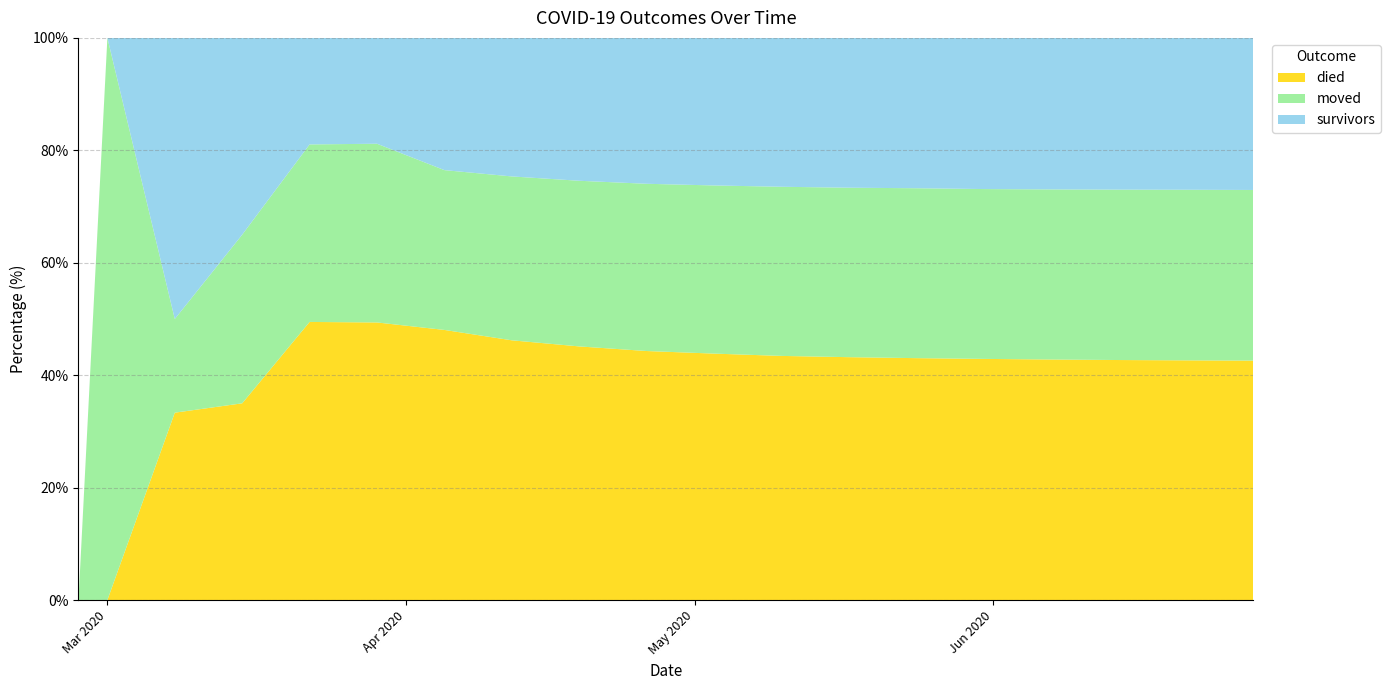

Reading left to right, transcribe all the data shown in this chart.

survivors: 0	0	3	7	18	61	163	224	276	321	358	389	412	430	445	456	464	470	475
died: 0	0	2	7	47	160	333	420	490	548	598	638	668	692	710	724	734	742	748
moved: 0	1	1	6	30	103	197	265	320	368	408	442	466	486	500	512	521	528	533